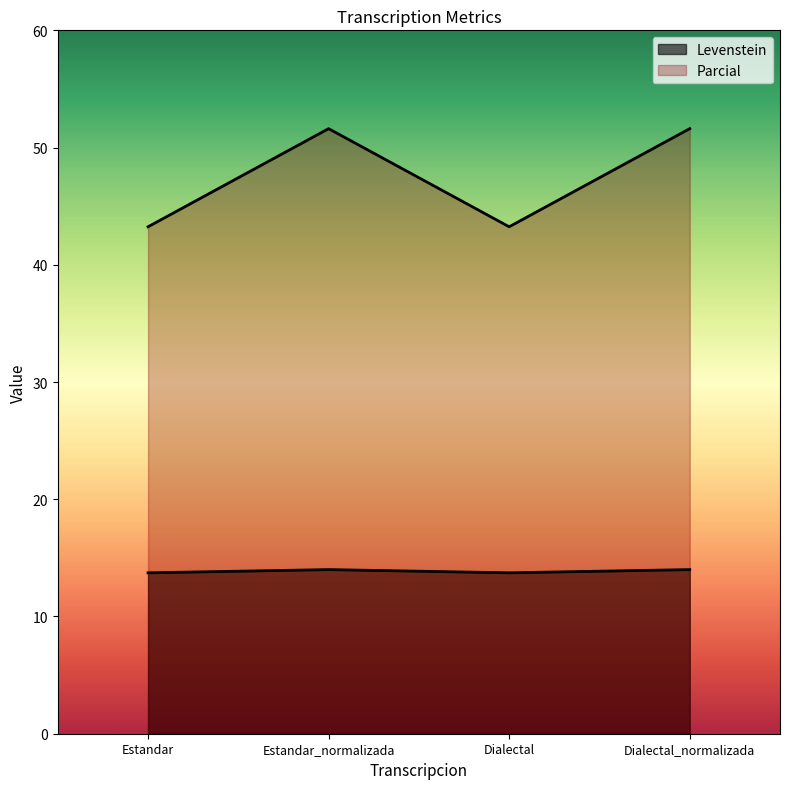

Between Dialectal and Dialectal_normalizada, which is larger?

Dialectal_normalizada